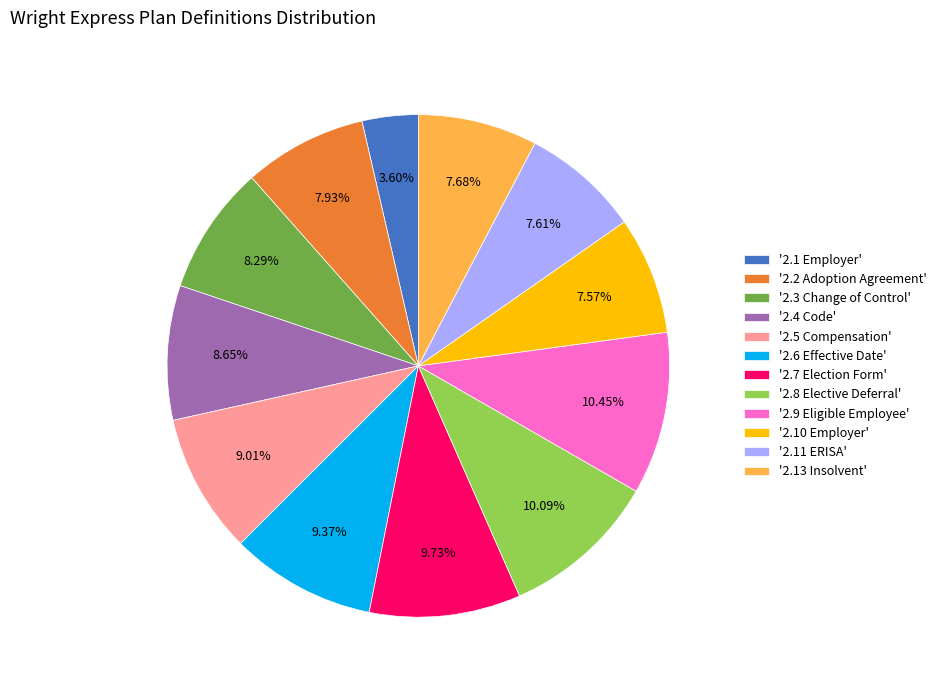

Does '2.4 Code' represent more than half of the total?

No